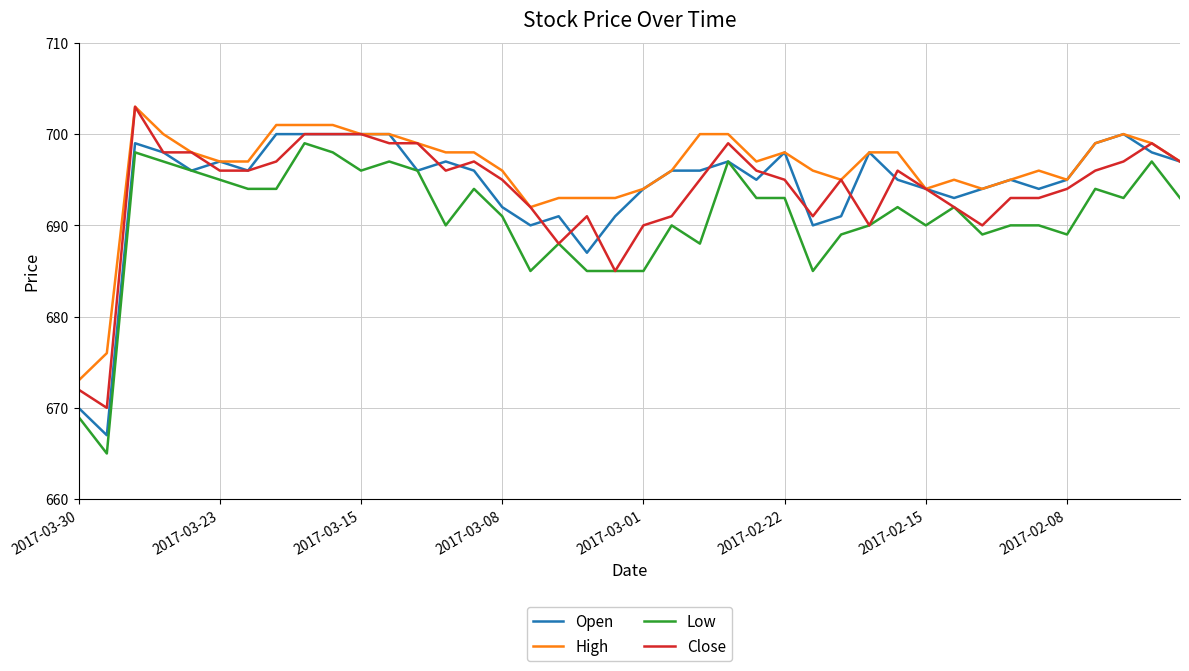

How many lines are shown in the chart?

4